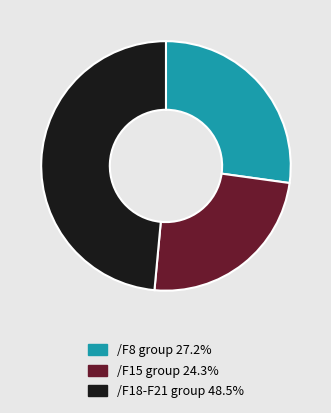

Is there a majority slice in this chart?

No